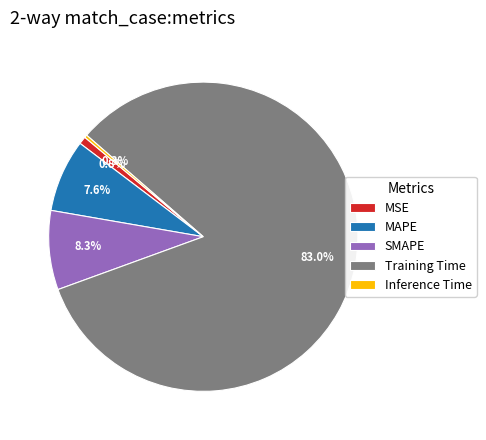

Is Training Time the majority of the pie?

Yes